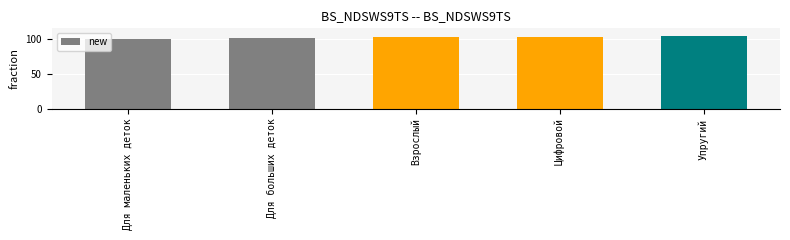

What is the change in value from Взрослый to Цифровой?

+1